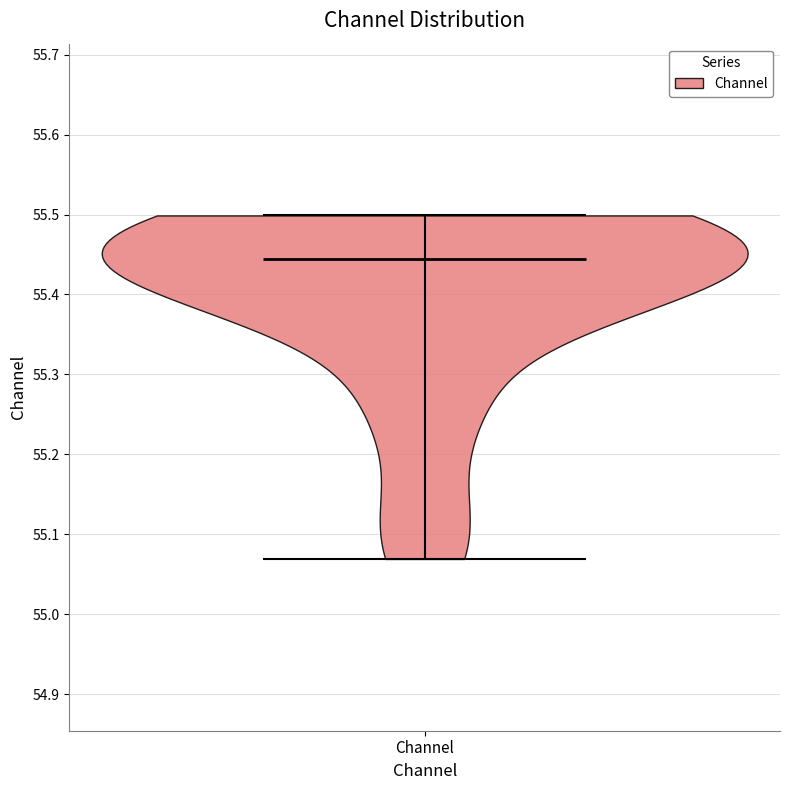

Read this violin plot against the y-axis: where its median line is, and the lowest and highest points the violin reaches. The values are not printed on the chart, so give them approximately, as read against the axis.

median line 55.44, lowest point 55.07, highest point 55.50